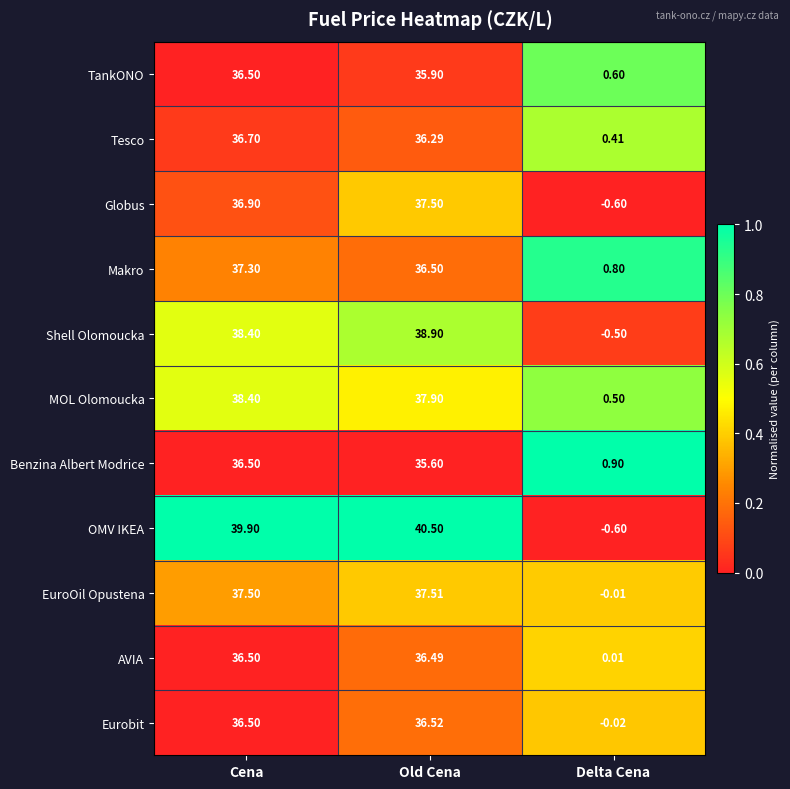

At how many categories does at least one series exceed 0?

3